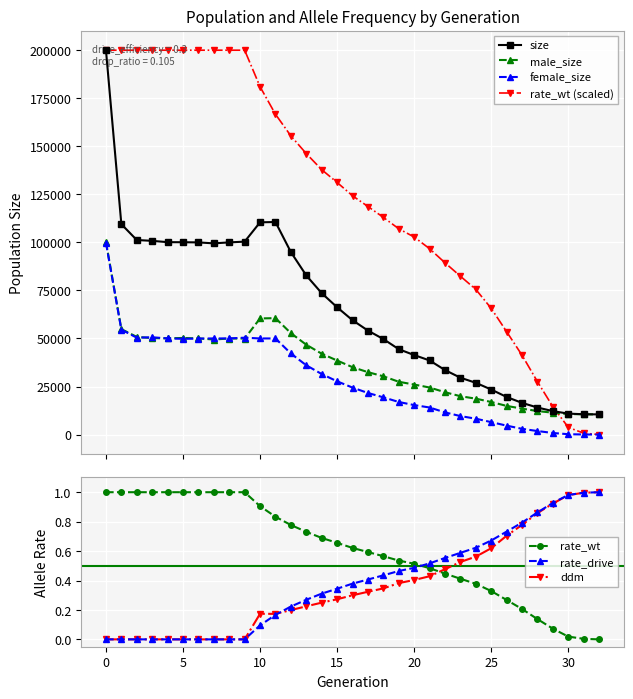

Reading left to right, transcribe all the data shown in this chart.

size: 0=200126.0	1=109482.0	2=101234.0	3=100805.0	4=100111.0	5=100085.0	6=99987.0	7=99487.0	8=99999.0	9=100389.0	10=110437.0	11=110599.0	12=94948.0	13=82781.0	14=73577.0	15=66229.0	16=59500.0	17=54106.0	18=49695.0	19=44424.0	20=41366.0	21=38567.0	22=33561.0	23=29585.0	24=26925.0	25=23429.0	26=19554.0	27=16481.0	28=14070.0	29=12199.0	30=10895.0	31=10576.0	32=10500.0
male_size: 0=100264.0	1=54862.0	2=50824.0	3=50182.0	4=50074.0	5=50266.0	6=50036.0	7=49464.0	8=49984.0	9=49974.0	10=60425.0	11=60583.0	12=52761.0	13=46743.0	14=42074.0	15=38523.0	16=35059.0	17=32468.0	18=30325.0	19=27472.0	20=26022.0	21=24484.0	22=22030.0	23=19962.0	24=18676.0	25=16953.0	26=14911.0	27=13495.0	28=12234.0	29=11377.0	30=10710.0	31=10536.0	32=10500.0
female_size: 0=99862.0	1=54620.0	2=50410.0	3=50623.0	4=50037.0	5=49819.0	6=49951.0	7=50023.0	8=50015.0	9=50415.0	10=50012.0	11=50016.0	12=42187.0	13=36038.0	14=31503.0	15=27706.0	16=24441.0	17=21638.0	18=19370.0	19=16952.0	20=15344.0	21=14083.0	22=11531.0	23=9623.0	24=8249.0	25=6476.0	26=4643.0	27=2986.0	28=1836.0	29=822.0	30=185.0	31=40.0	32=0.0
rate_wt: 0=200000.0	1=200000.0	2=200000.0	3=200000.0	4=200000.0	5=200000.0	6=200000.0	7=200000.0	8=200000.0	9=200000.0	10=180984.6	11=166669.6	12=155396.6	13=146188.2	14=137832.4	15=131178.2	16=124248.8	17=118669.0	18=113015.4	19=107079.6	20=102789.8	21=96707.0	22=89374.6	23=82393.2	24=75528.4	25=65640.8	26=53523.6	27=41259.6	28=27491.2	29=14493.0	30=3744.8	31=718.6	32=0.0
rate_drive: 0=0.0	1=0.0	2=0.0	3=0.0	4=0.0	5=0.0	6=0.0	7=0.0	8=0.0	9=0.0	10=0.1	11=0.2	12=0.2	13=0.3	14=0.3	15=0.3	16=0.4	17=0.4	18=0.4	19=0.5	20=0.5	21=0.5	22=0.6	23=0.6	24=0.6	25=0.7	26=0.7	27=0.8	28=0.9	29=0.9	30=1.0	31=1.0	32=1.0
ddm: 0=0.0	1=0.0	2=0.0	3=0.0	4=0.0	5=0.0	6=0.0	7=0.0	8=0.0	9=0.0	10=0.2	11=0.2	12=0.2	13=0.2	14=0.2	15=0.3	16=0.3	17=0.3	18=0.3	19=0.4	20=0.4	21=0.4	22=0.5	23=0.5	24=0.6	25=0.6	26=0.7	27=0.8	28=0.9	29=0.9	30=1.0	31=1.0	32=1.0